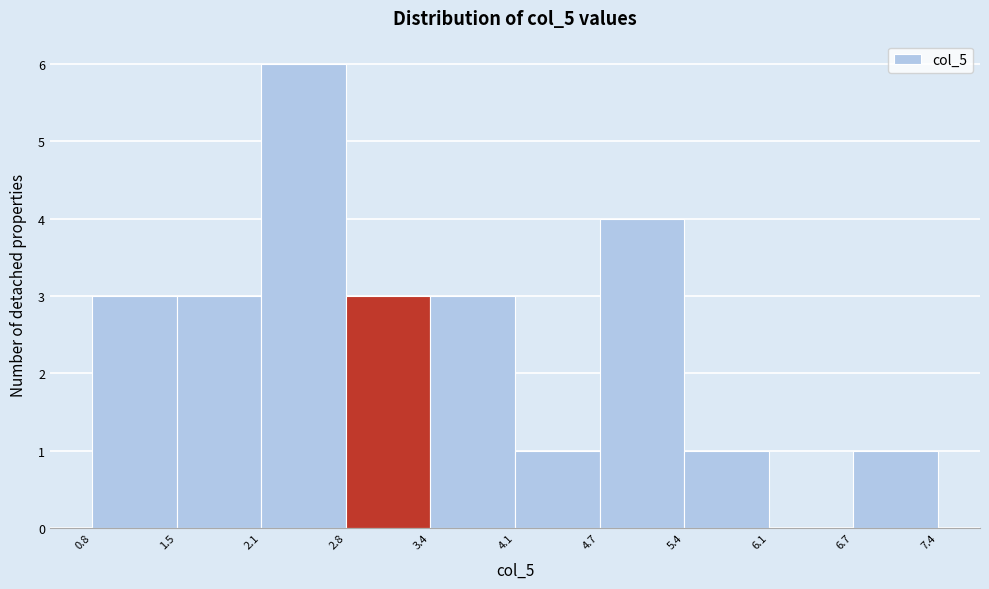

Over which range of the x-axis is the bar tallest?

2.1 to 2.8